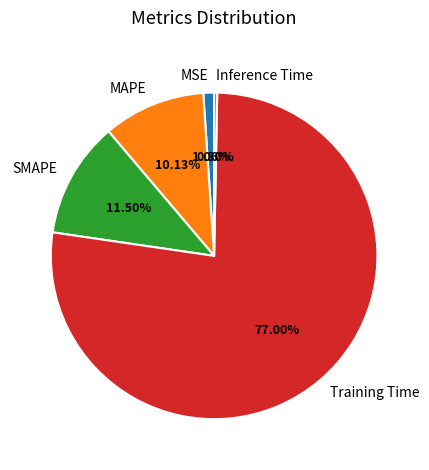

Is the sum of SMAPE and Training Time greater than half?

Yes